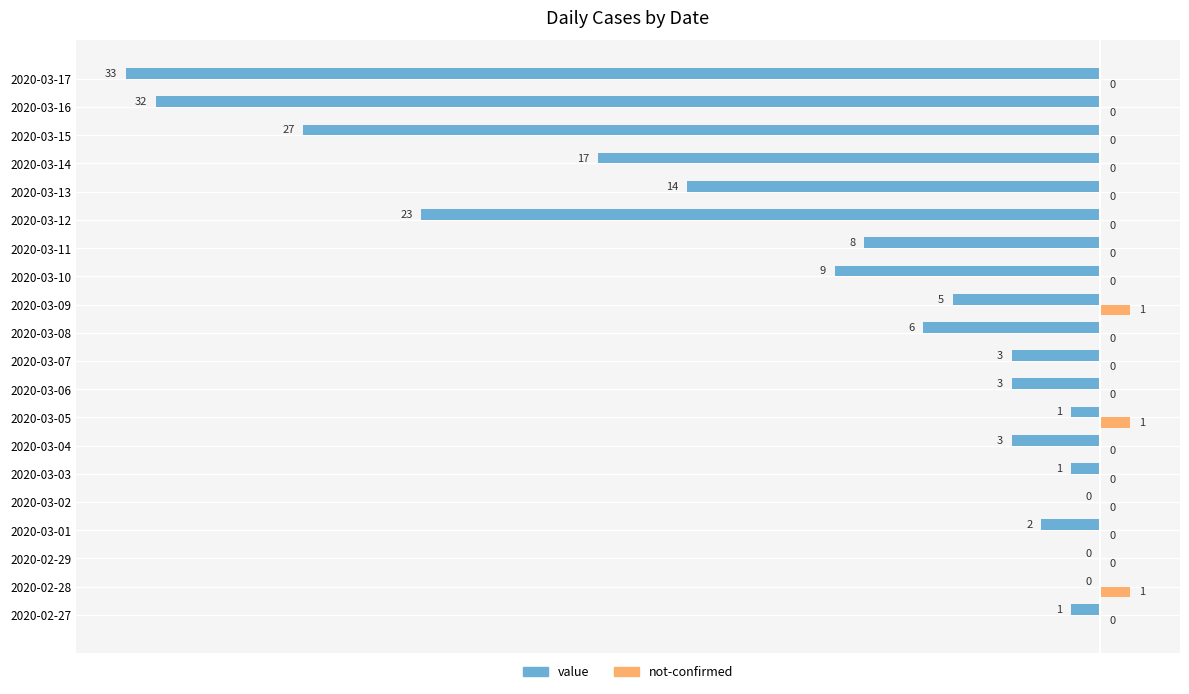

Between 2020-02-28 and 2020-03-12, which series saw the biggest shift?

value